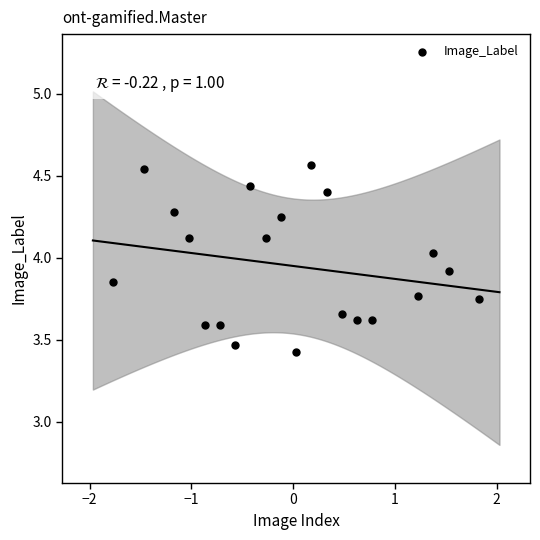

What is the range of Y values (max minus min)?

1.1